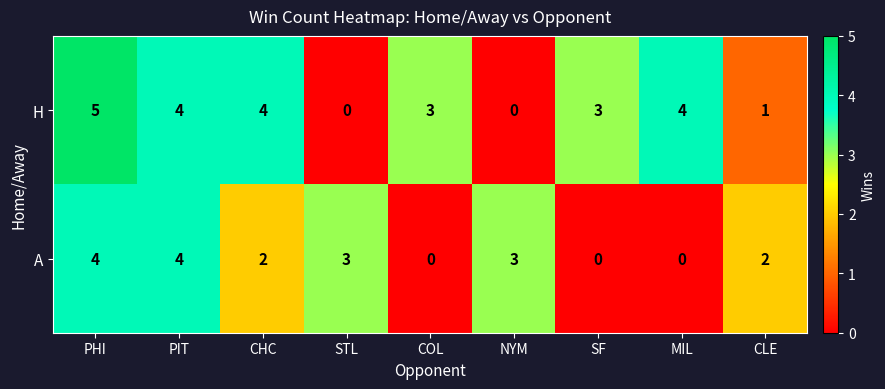

Reading left to right, what are all the values shown in this chart?

H: PHI=5	PIT=4	CHC=4	STL=0	COL=3	NYM=0	SF=3	MIL=4	CLE=1
A: PHI=4	PIT=4	CHC=2	STL=3	COL=0	NYM=3	SF=0	MIL=0	CLE=2